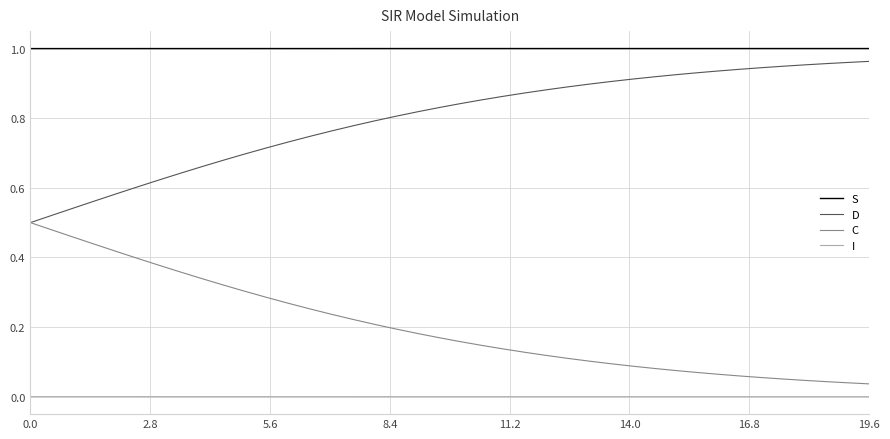

Which series has the largest total across all categories?

S